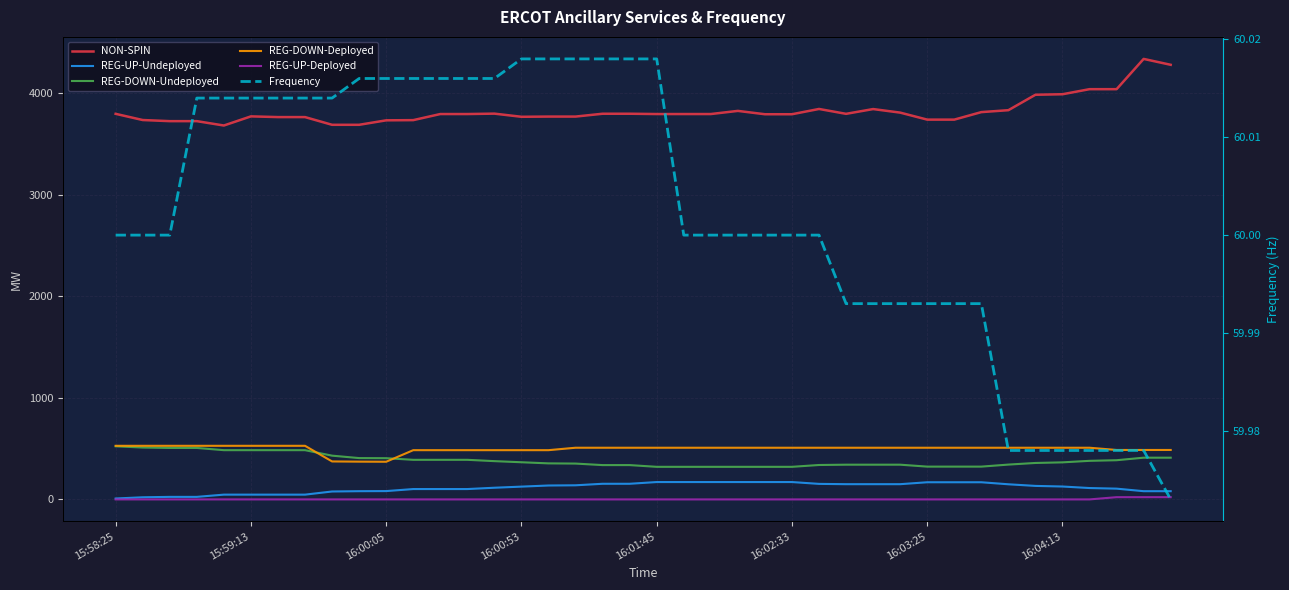

What is the difference between the highest and lowest values at 33?

3834.0